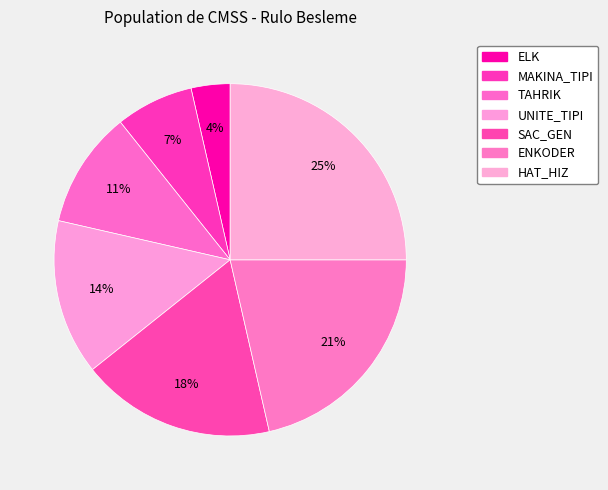

Which has a higher value, MAKINA_TIPI or UNITE_TIPI?

UNITE_TIPI